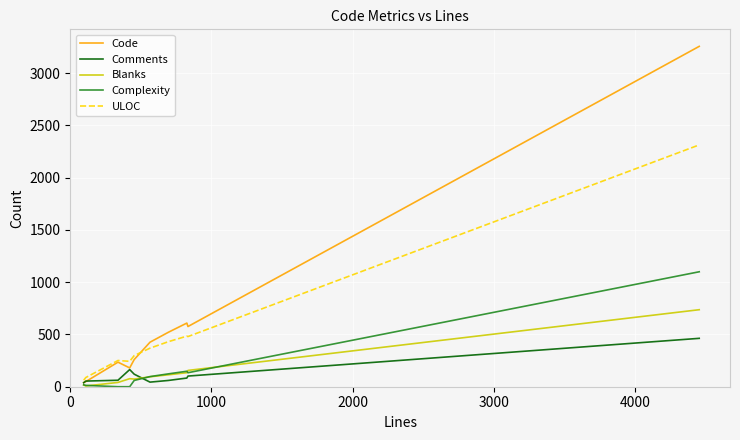

What is the maximum value for Comments?

463